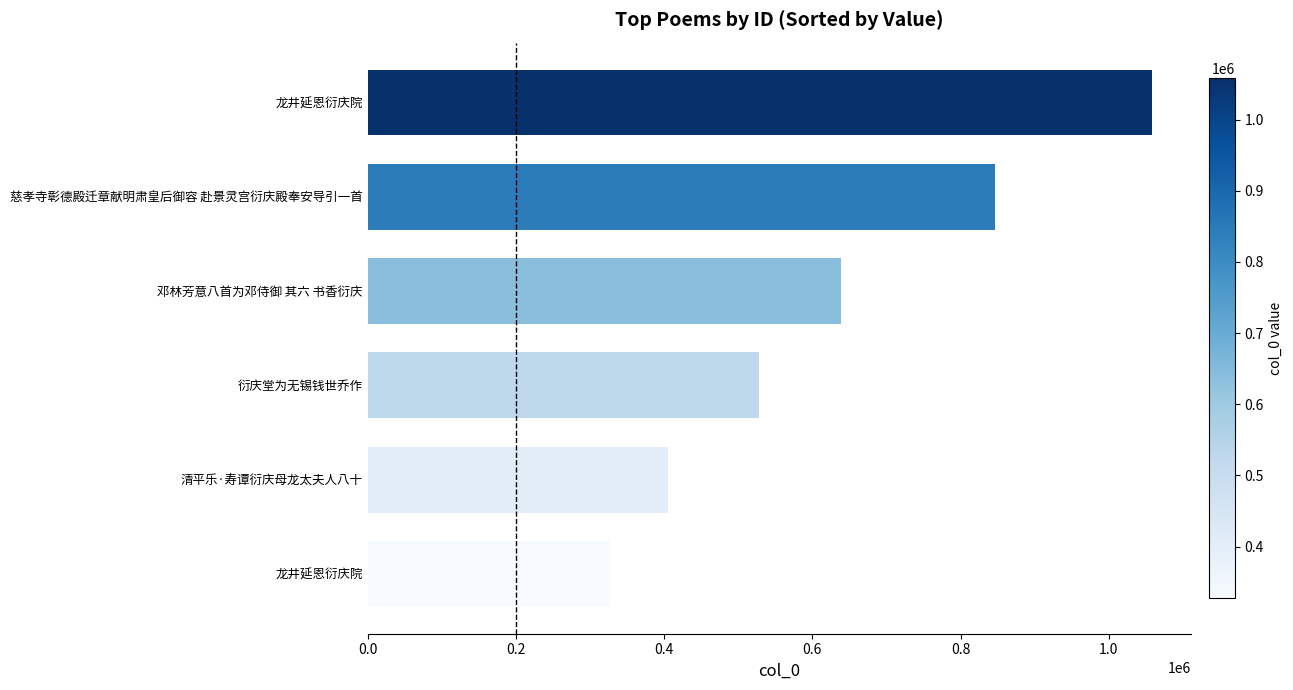

How many bars are there in total?

6